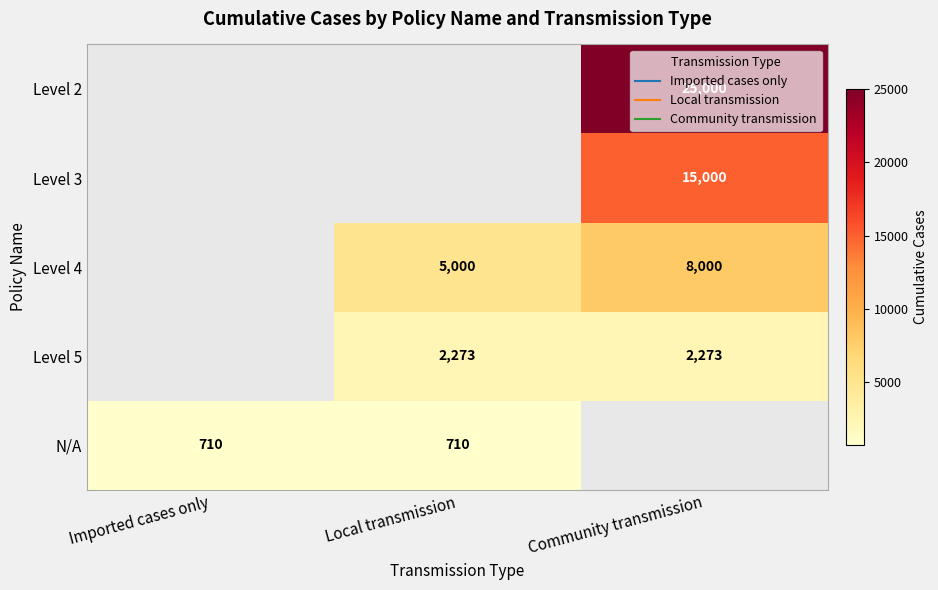

Which has a higher value, Local transmission or Imported cases only?

Local transmission